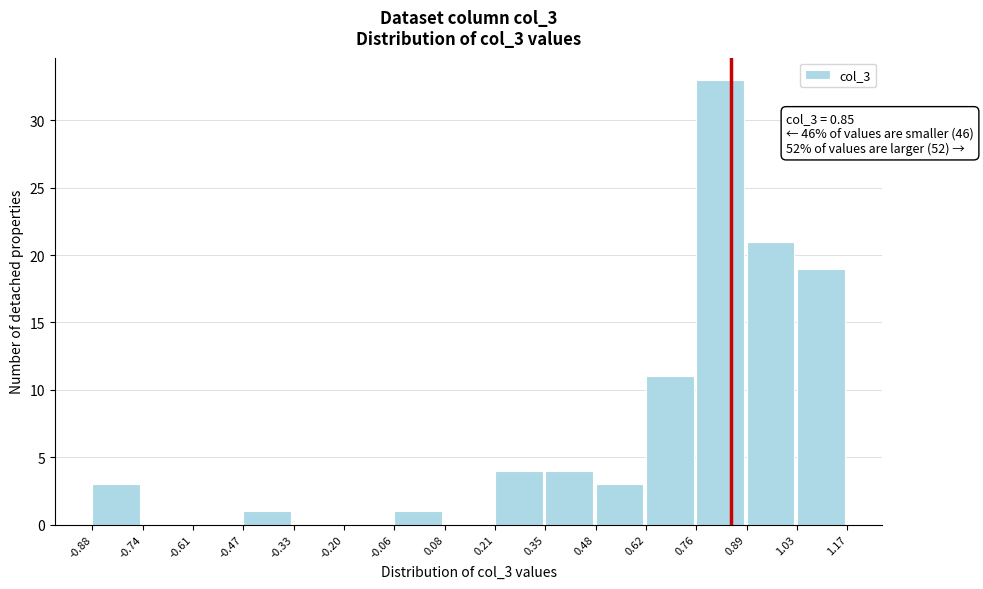

Which range on the x-axis has the tallest bar?

0.76 to 0.89